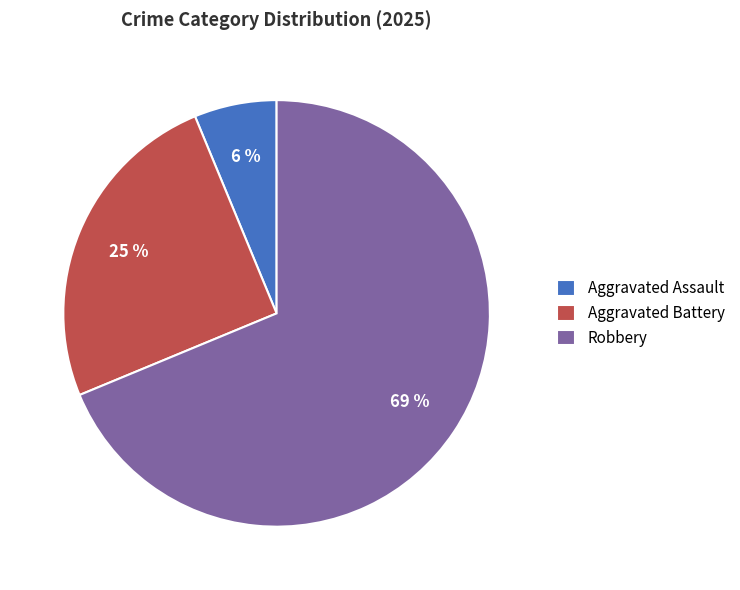

What percentage is the Robbery slice, to the nearest percent?

69%